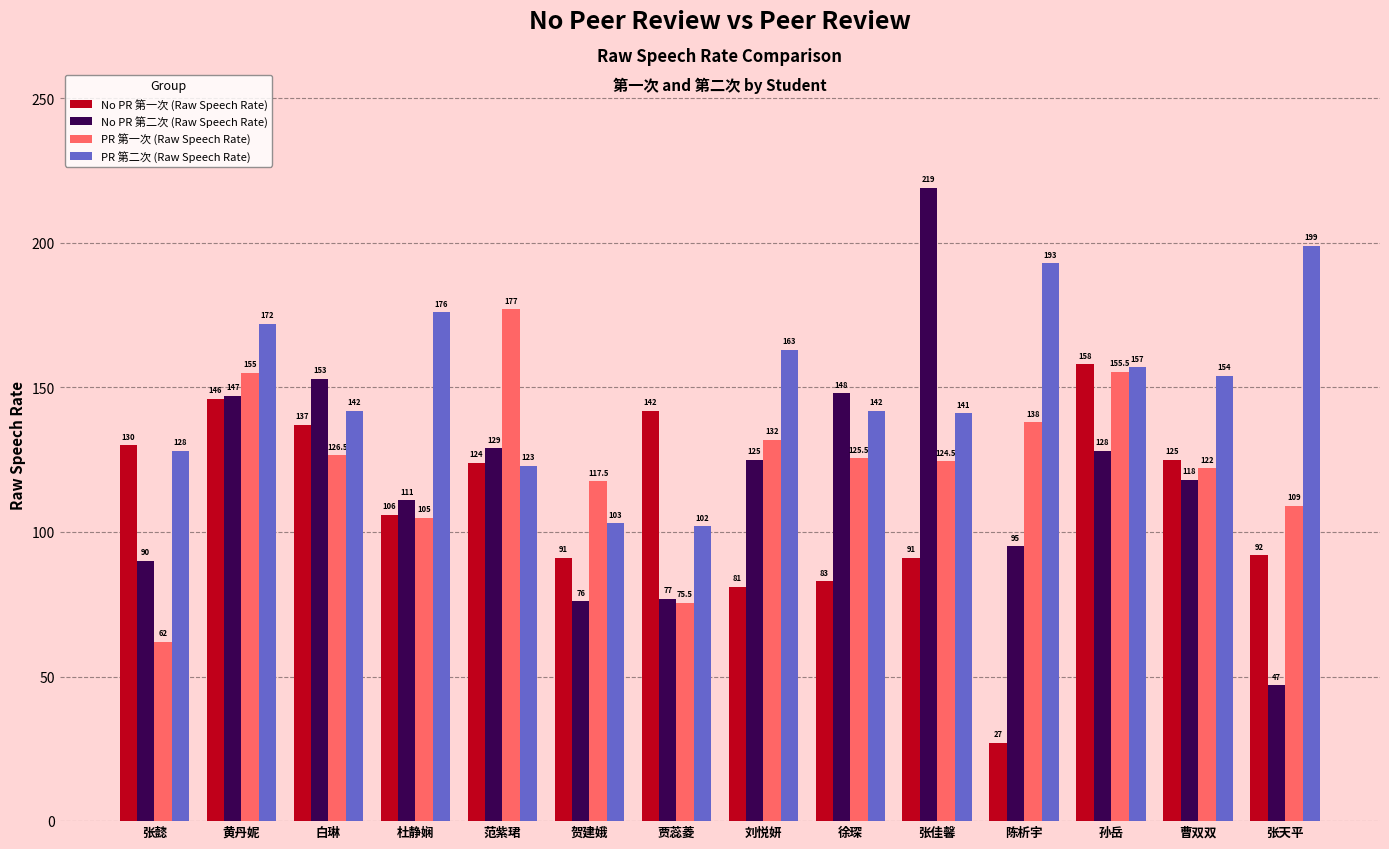

Which category has the lowest value in the No PR 第一次 (Raw Speech Rate) series?

陈析宇